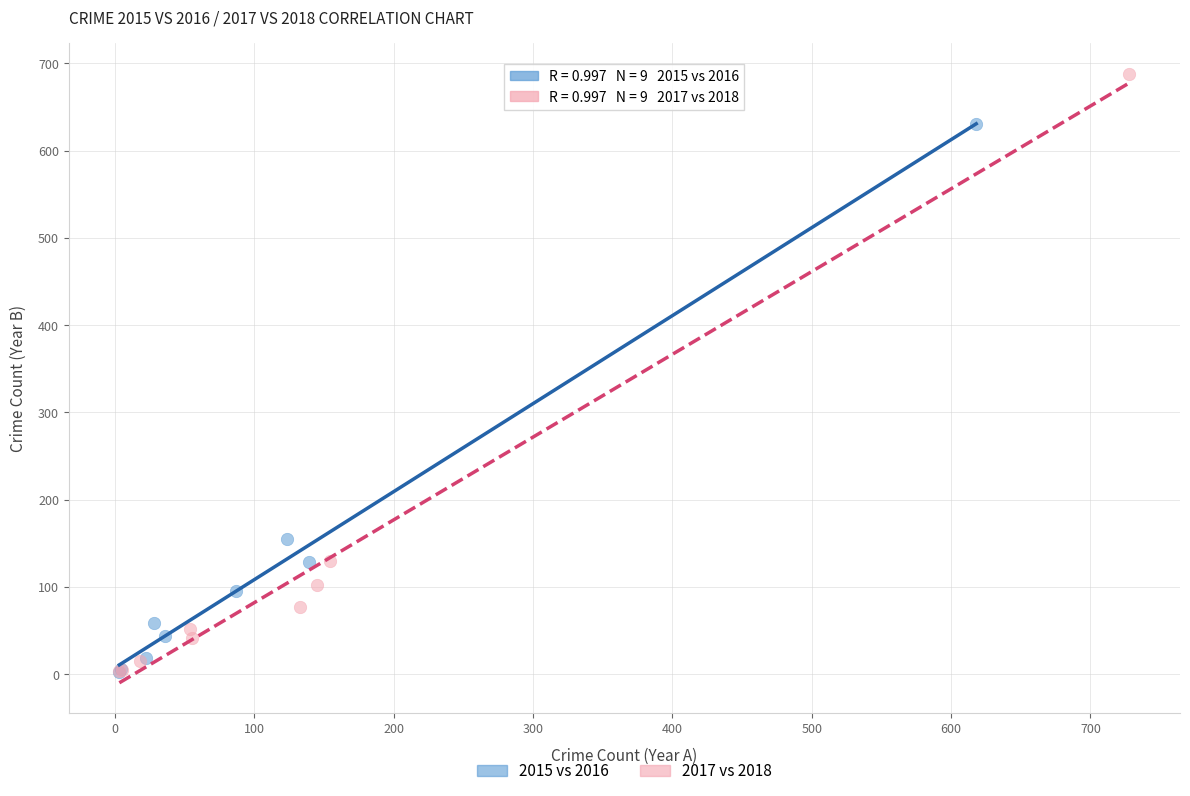

What are all the series names shown in the legend?

2015 vs 2016, 2017 vs 2018